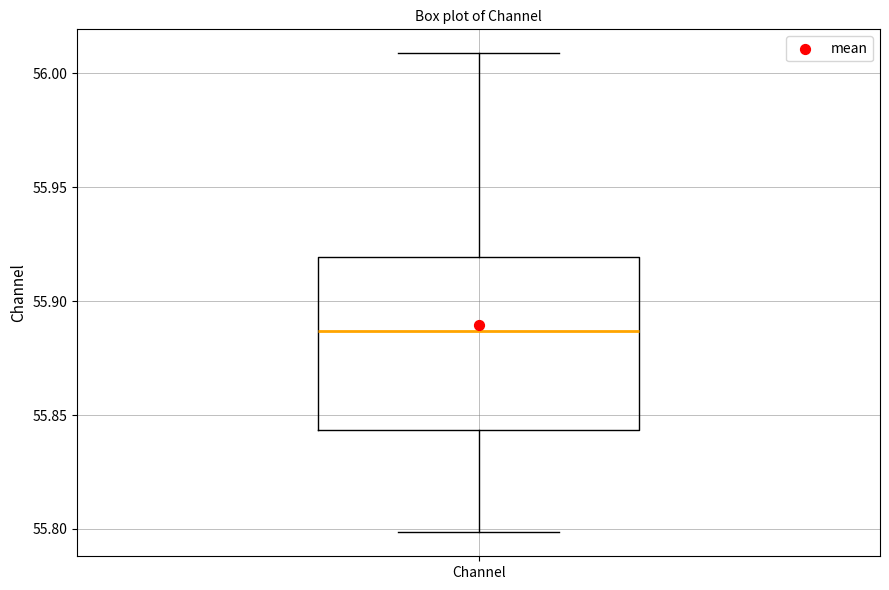

Where is the lower edge of the box for Channel on the y-axis? The values are not printed on the chart, so give them approximately, as read against the axis.

55.845